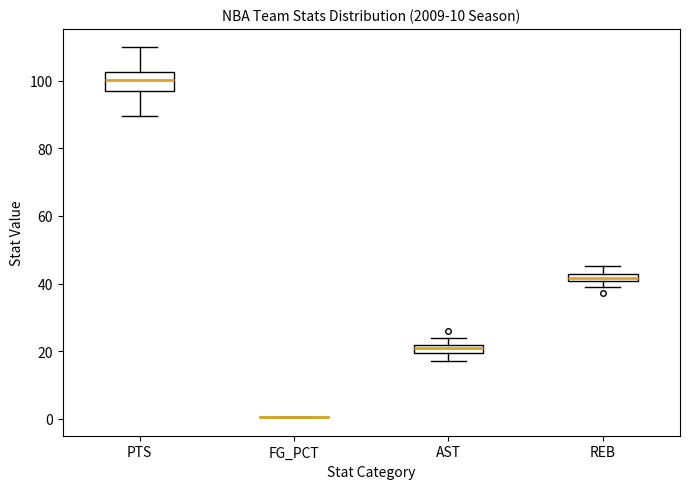

Where is the lower edge of the box for AST on the y-axis? The values are not printed on the chart, so give them approximately, as read against the axis.

20